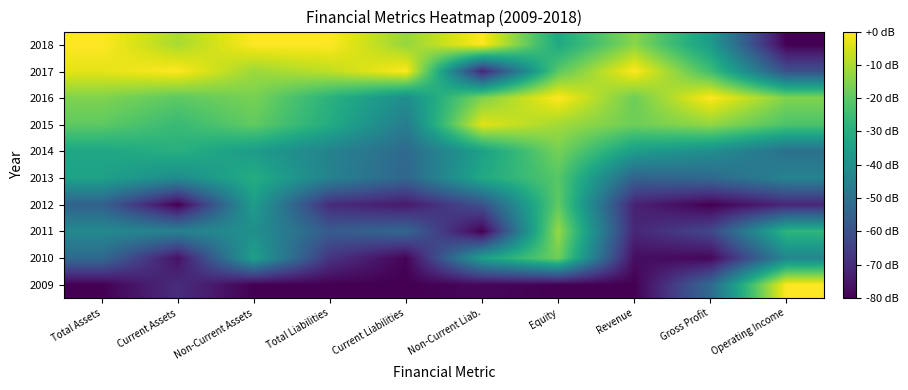

Reading left to right, what are all the values shown in this chart?

2009: Total Assets=-80.0	Current Assets=-69.8	Non-Current Assets=-80.0	Total Liabilities=-80.0	Current Liabilities=-80.0	Non-Current Liab.=-78.6	Equity=-80.0	Revenue=-80.0	Gross Profit=-52.6	Operating Income=0.0
2010: Total Assets=-52.6	Current Assets=-76.2	Non-Current Assets=-34.5	Total Liabilities=-67.9	Current Liabilities=-79.3	Non-Current Liab.=-34.8	Equity=-17.3	Revenue=-77.1	Gross Profit=-78.6	Operating Income=-43.1
2011: Total Assets=-42.2	Current Assets=-44.8	Non-Current Assets=-40.0	Total Liabilities=-57.0	Current Liabilities=-53.5	Non-Current Liab.=-80.0	Equity=-12.5	Revenue=-71.3	Gross Profit=-62.8	Operating Income=-27.7
2012: Total Assets=-55.1	Current Assets=-80.0	Non-Current Assets=-35.7	Total Liabilities=-70.2	Current Liabilities=-74.4	Non-Current Liab.=-59.9	Equity=-19.6	Revenue=-72.4	Gross Profit=-80.0	Operating Income=-71.4
2013: Total Assets=-34.1	Current Assets=-41.3	Non-Current Assets=-30.3	Total Liabilities=-44.6	Current Liabilities=-53.8	Non-Current Liab.=-31.7	Equity=-20.9	Revenue=-54.8	Gross Profit=-52.8	Operating Income=-44.2
2014: Total Assets=-32.6	Current Assets=-29.5	Non-Current Assets=-36.0	Total Liabilities=-44.2	Current Liabilities=-52.5	Non-Current Liab.=-34.6	Equity=-16.6	Revenue=-35.5	Gross Profit=-40.7	Operating Income=-50.4
2015: Total Assets=-19.9	Current Assets=-25.8	Non-Current Assets=-19.4	Total Liabilities=-30.7	Current Liabilities=-46.4	Non-Current Liab.=-3.7	Equity=-11.2	Revenue=-17.7	Gross Profit=-13.1	Operating Income=-22.5
2016: Total Assets=-15.3	Current Assets=-20.1	Non-Current Assets=-16.3	Total Liabilities=-28.9	Current Liabilities=-40.8	Non-Current Liab.=-15.5	Equity=0.0	Revenue=-17.7	Gross Profit=0.0	Operating Income=-15.3
2017: Total Assets=-3.2	Current Assets=0.0	Non-Current Assets=-11.8	Total Liabilities=-7.7	Current Liabilities=0.0	Non-Current Liab.=-71.8	Equity=-20.4	Revenue=0.0	Gross Profit=-24.6	Operating Income=-60.4
2018: Total Assets=0.0	Current Assets=-10.3	Non-Current Assets=0.0	Total Liabilities=0.0	Current Liabilities=-12.6	Non-Current Liab.=0.0	Equity=-31.9	Revenue=-14.0	Gross Profit=-36.2	Operating Income=-80.0